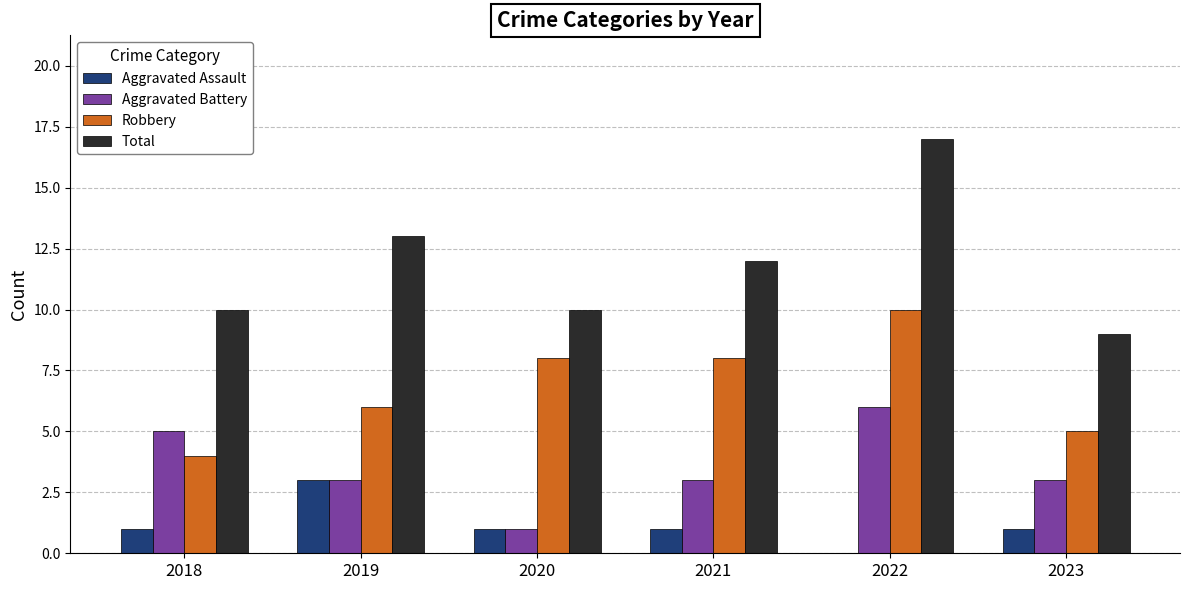

What is the greatest value displayed?

17